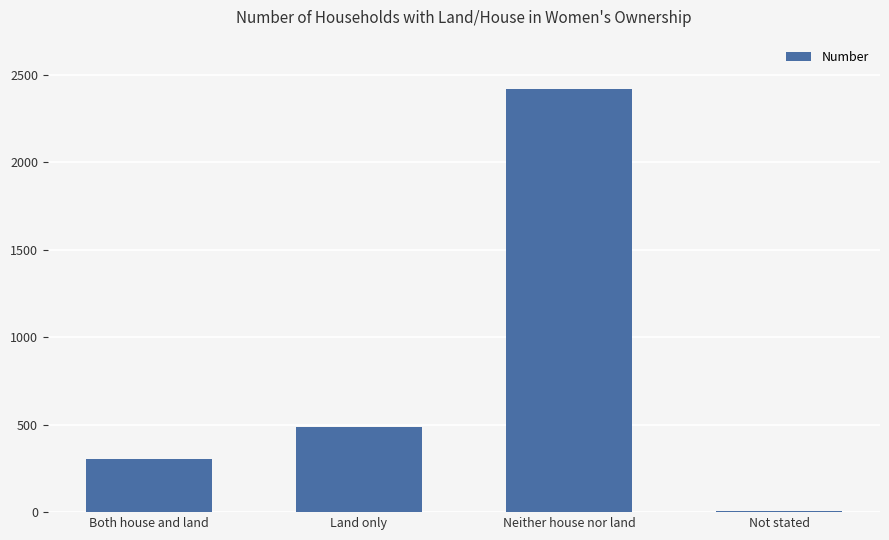

What is the sum of the values at Both house and land and Land only?

790